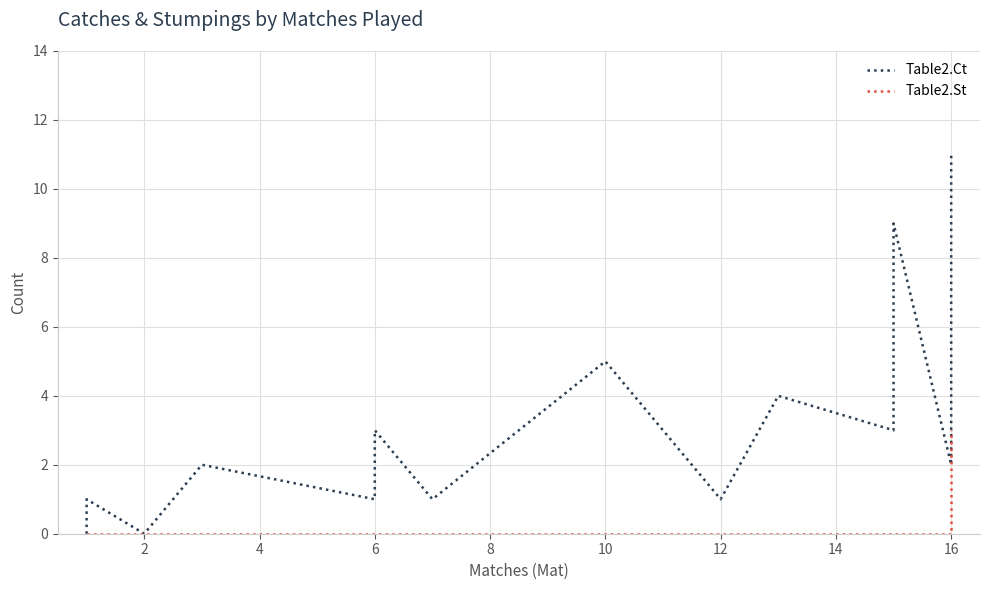

True or false: Table2.St and Table2.Ct intersect in this chart.

False